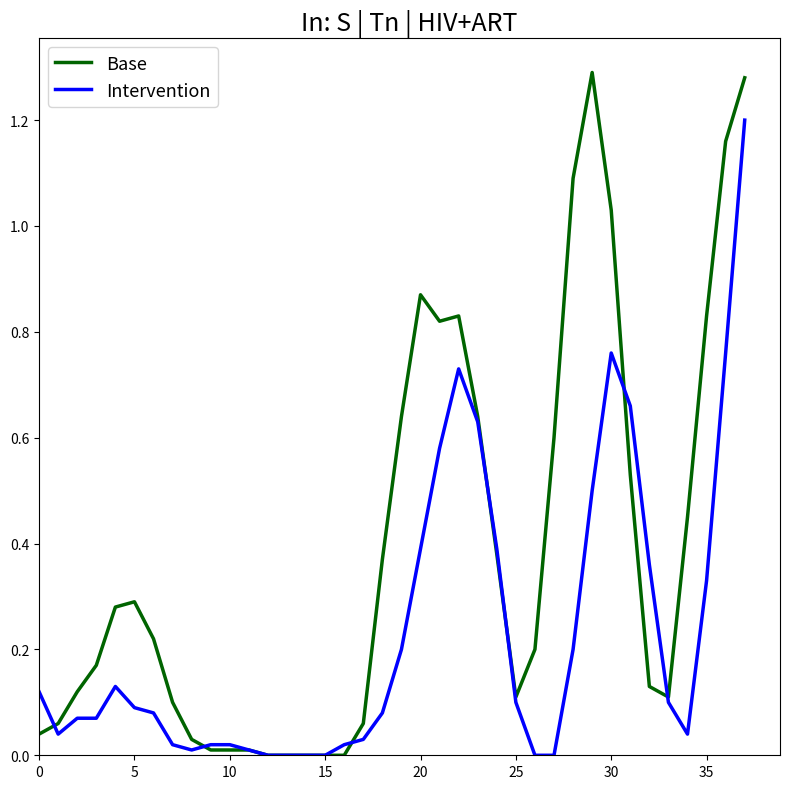

List the series in order of their overall mean, lowest first.

Intervention, Base